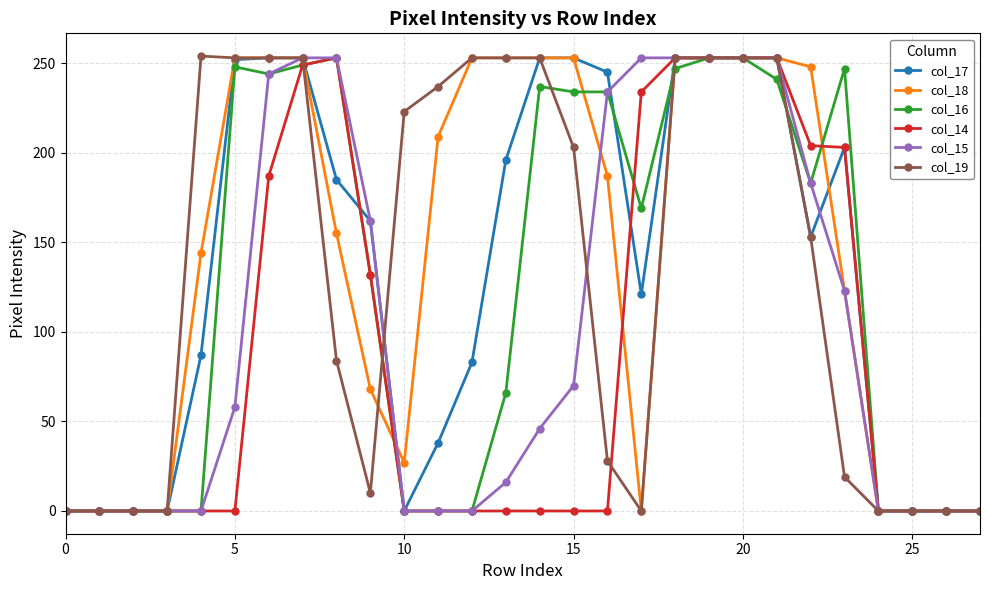

True or false: col_16 has more than 2 points higher than both neighbors.

True